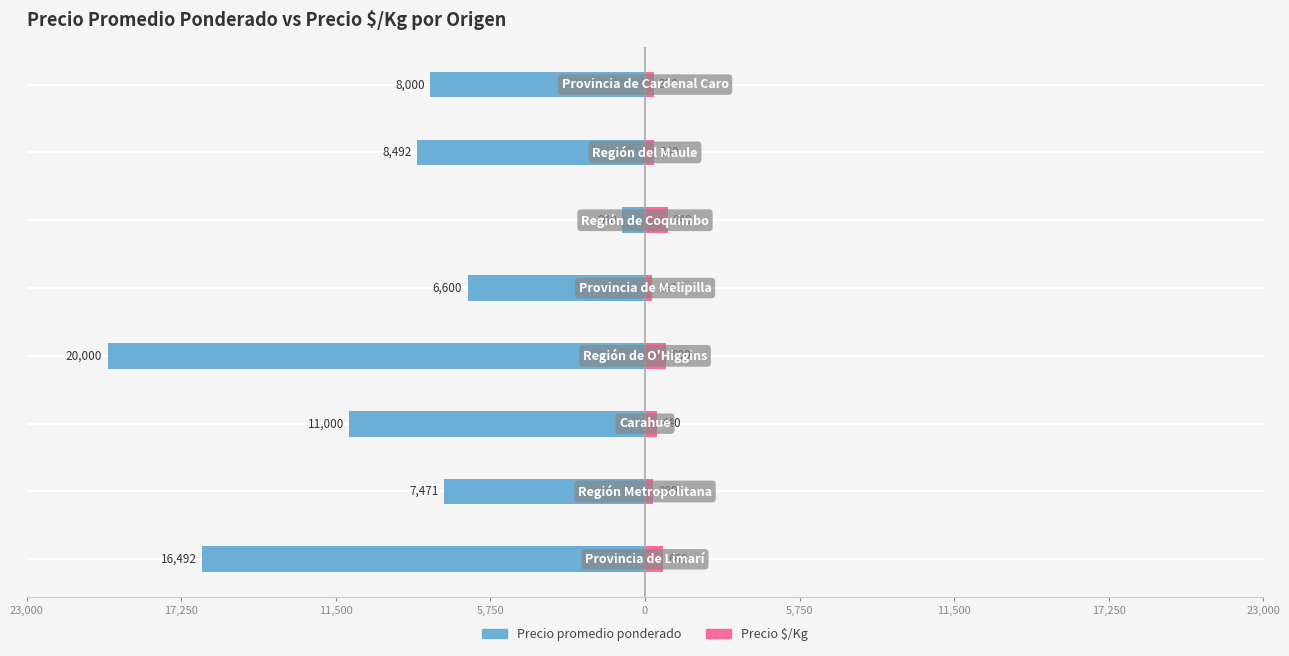

What is the average value of the Precio $/Kg series?

495